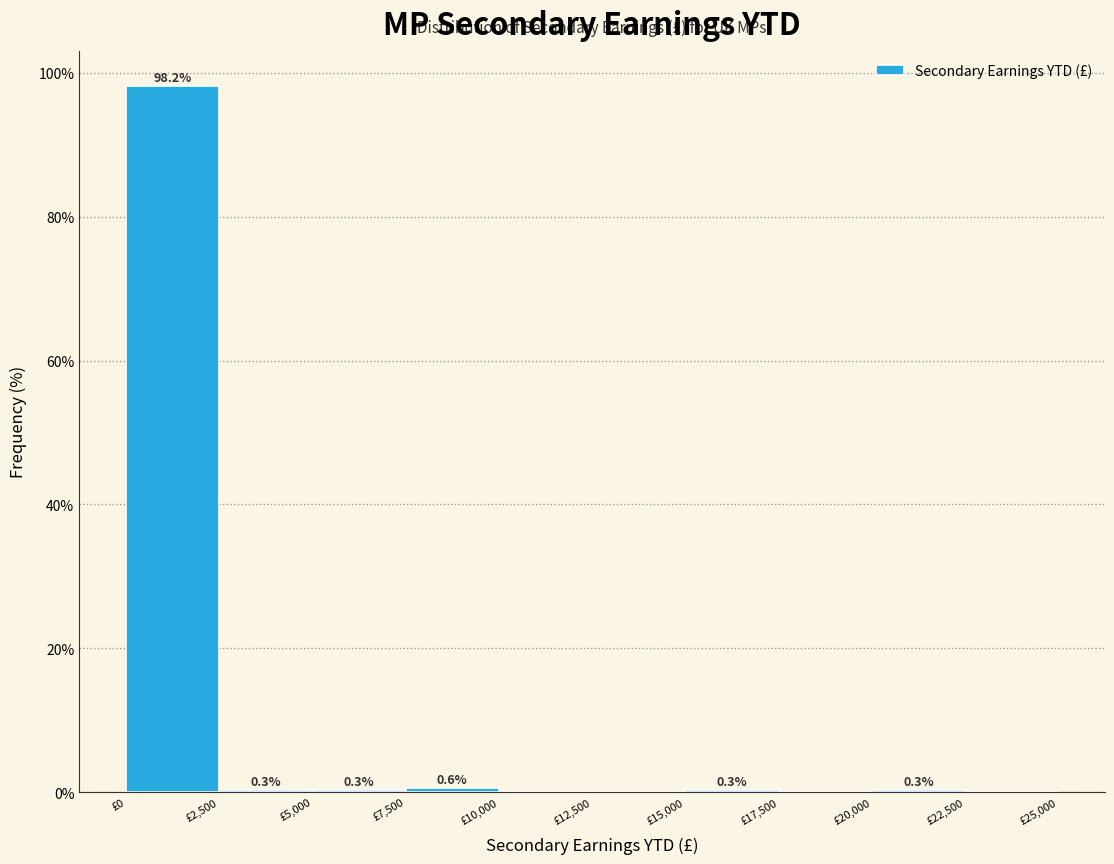

Over which range of the x-axis is the bar tallest?

0 to 2500